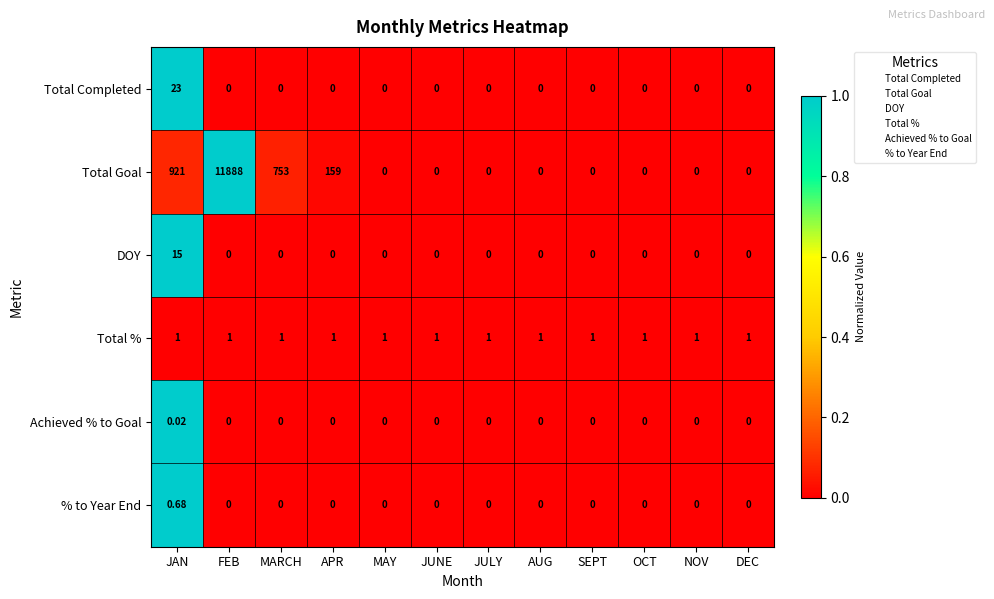

Count the number of data series in this chart.

6